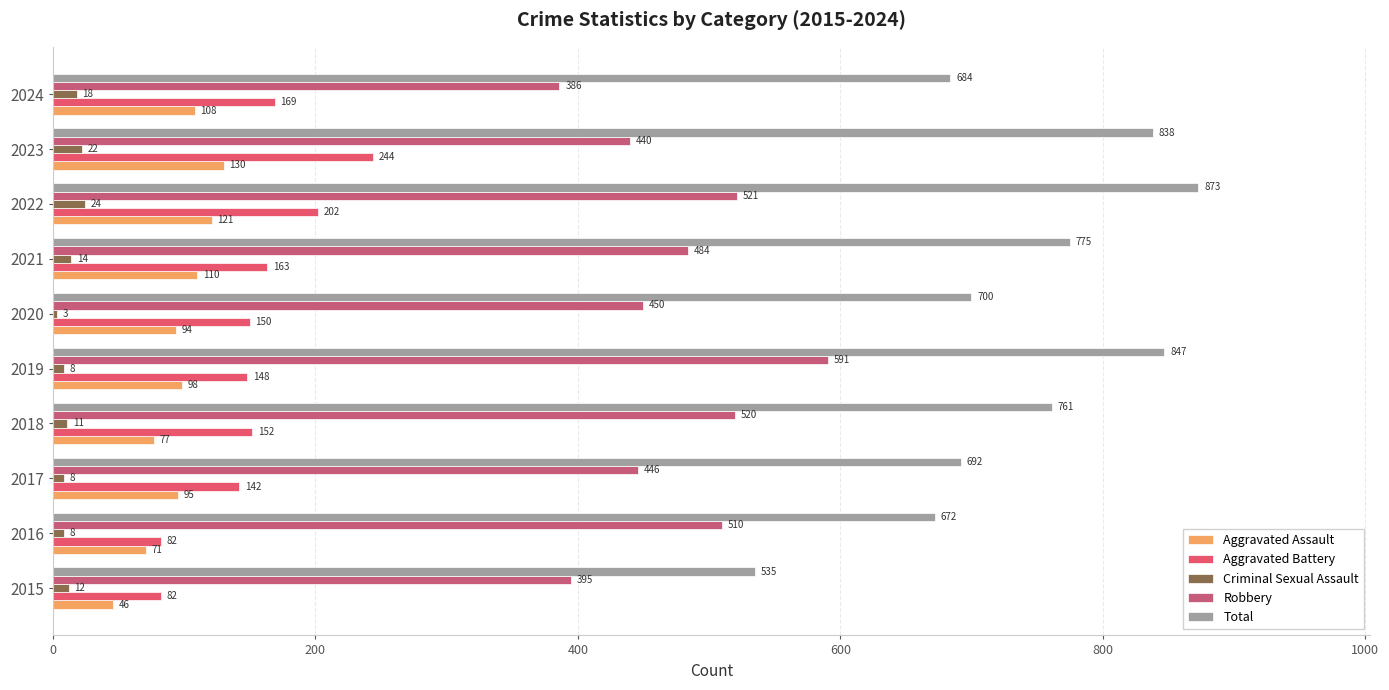

How many categories are shown in the chart?

10